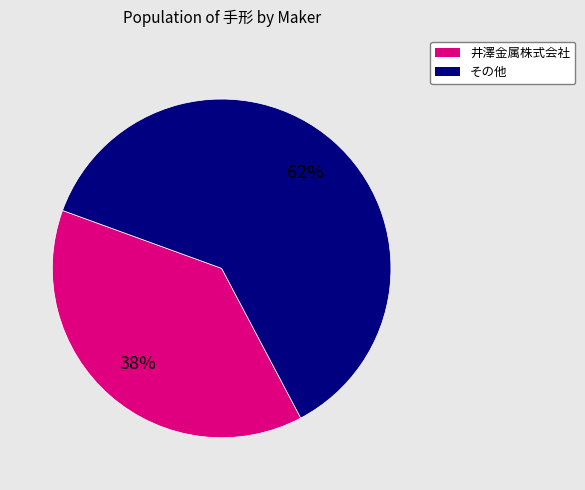

To the nearest percent, what is the average slice percentage?

50%